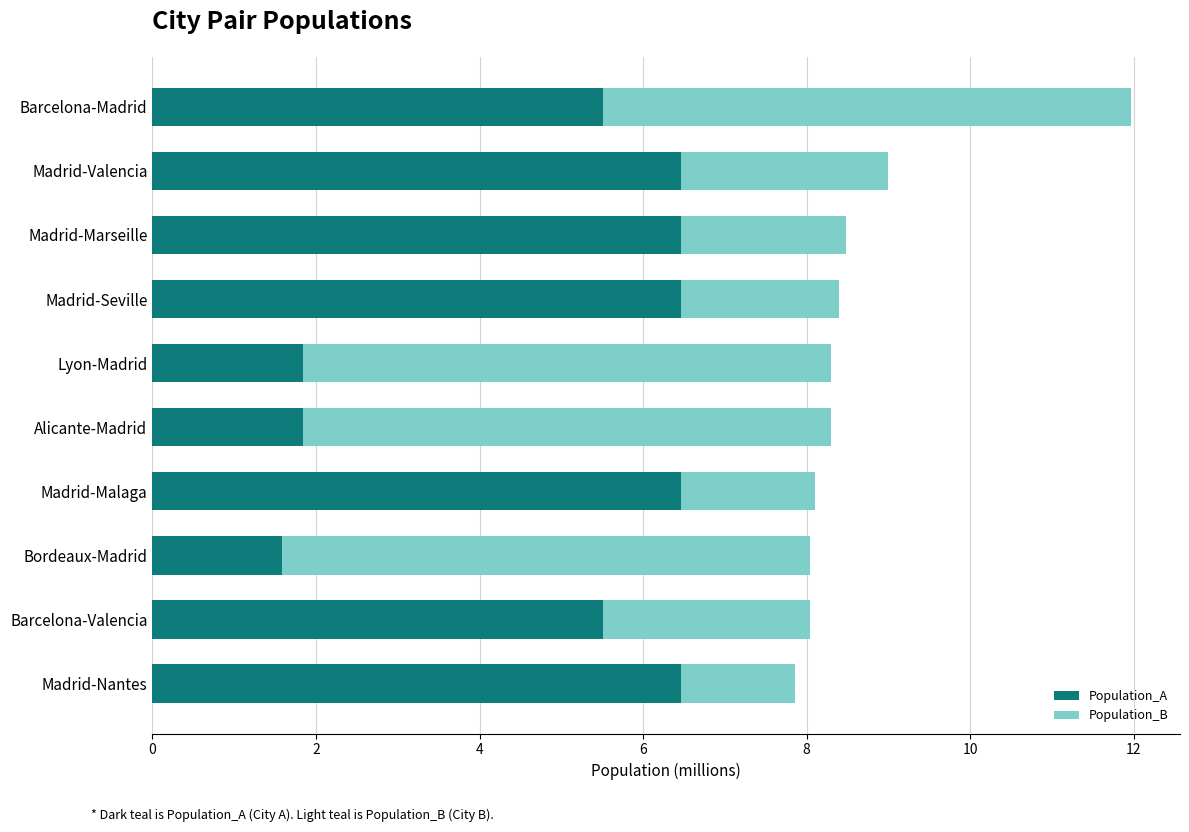

Is it true that Population_A equals 7.4 at Barcelona-Madrid?

False